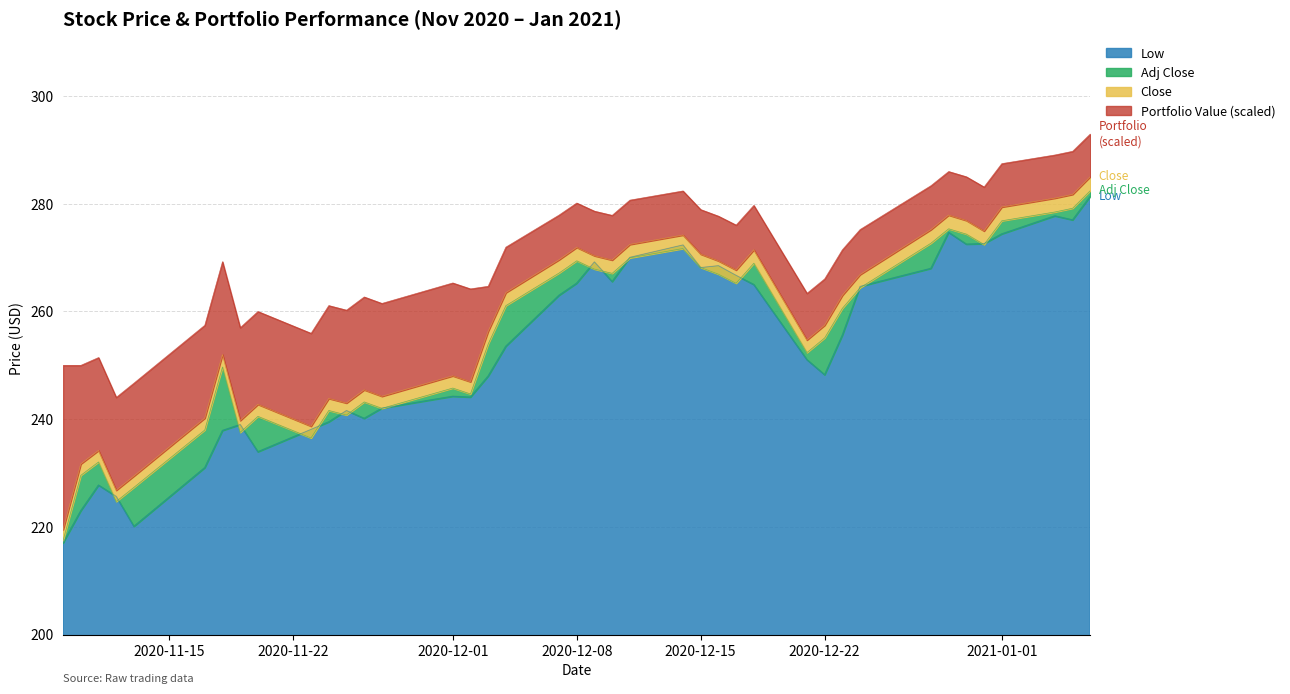

What is the minimum value for Low?

217.1